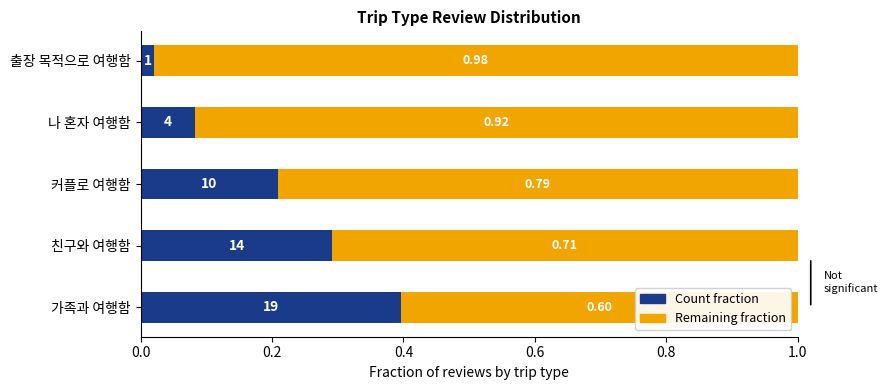

What is the total value across all series at 커플로 여행함?

1.0